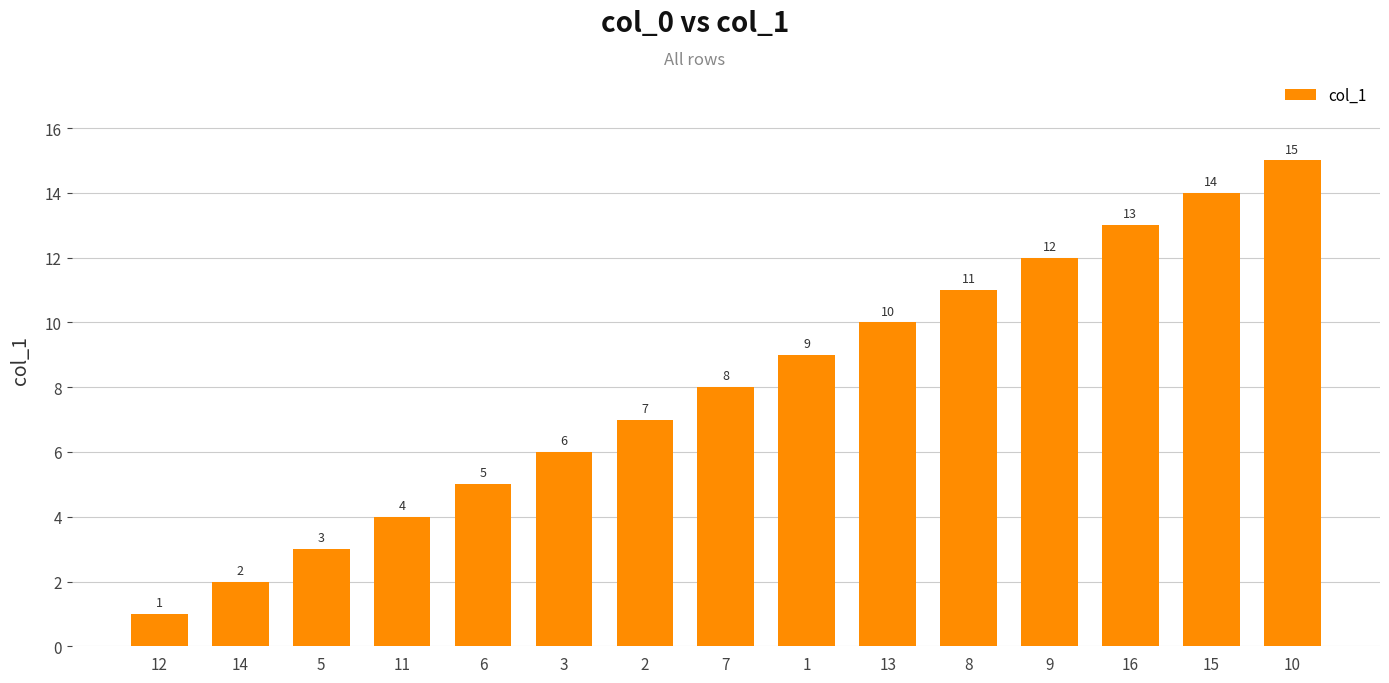

Reading left to right, transcribe all the data shown in this chart.

1	2	3	4	5	6	7	8	9	10	11	12	13	14	15